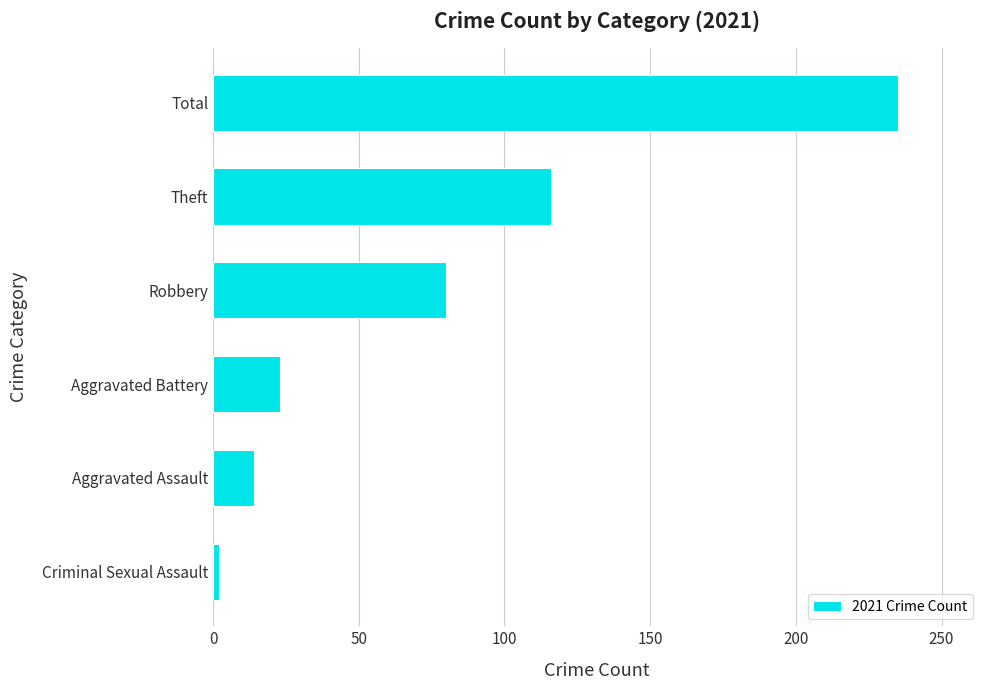

List the labels in order of value, largest first.

Total, Theft, Robbery, Aggravated Battery, Aggravated Assault, Criminal Sexual Assault